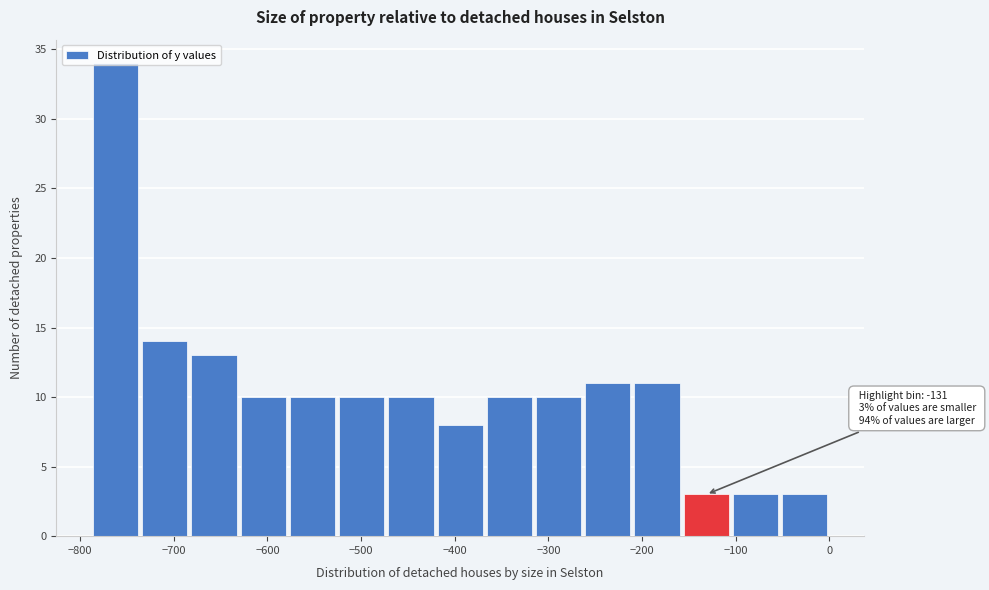

Which range on the x-axis has the tallest bar?

-790 to -740